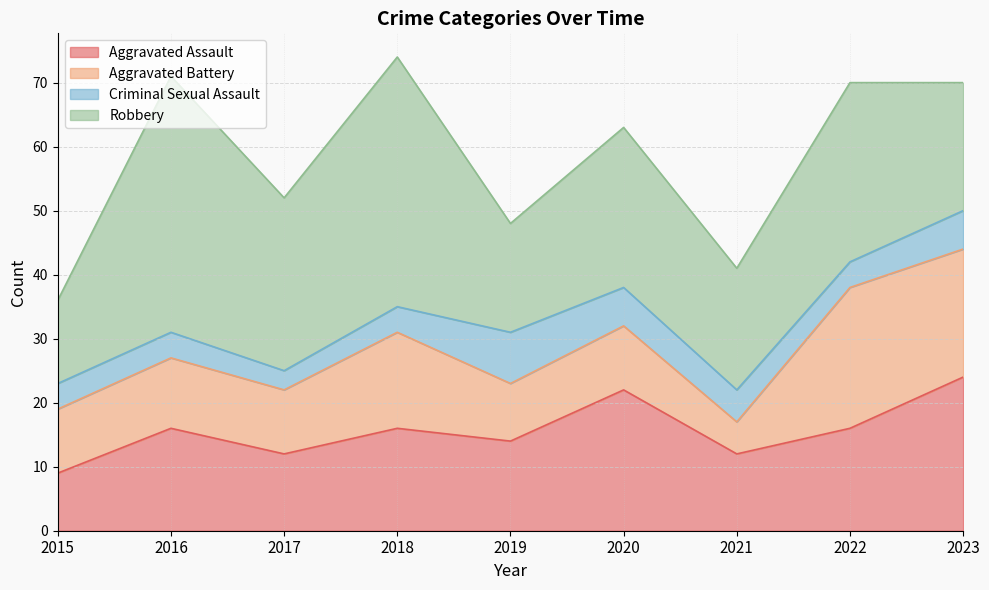

Rank the series at 2016 from highest to lowest value.

Robbery, Aggravated Assault, Aggravated Battery, Criminal Sexual Assault